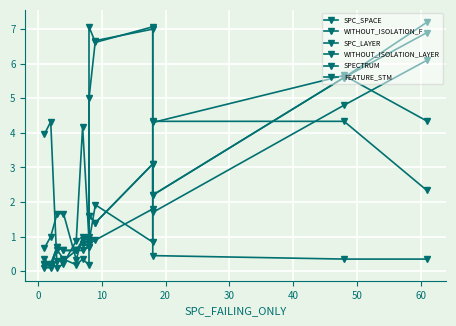

At which category does SPC_LAYER reach its first local valley?

10